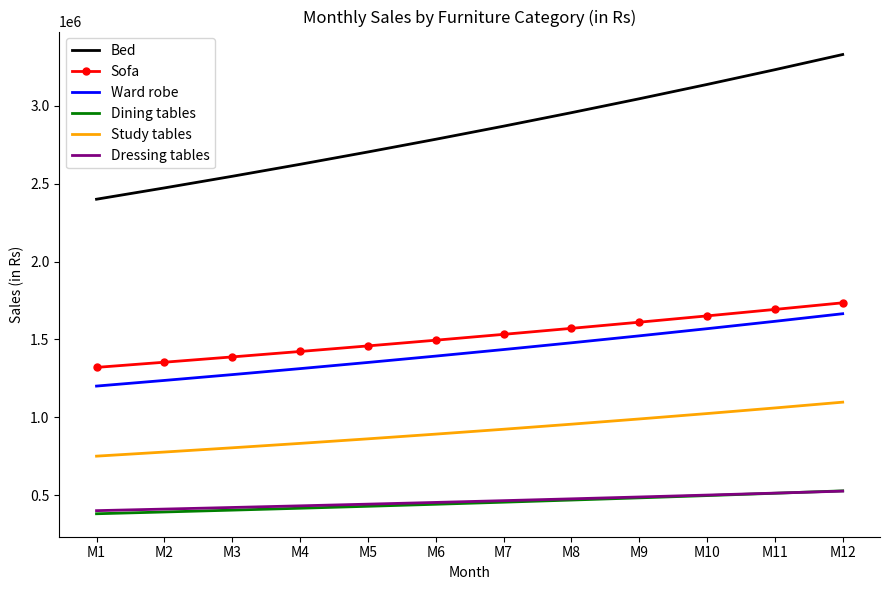

True or false: Bed and Study tables cross at least once.

False